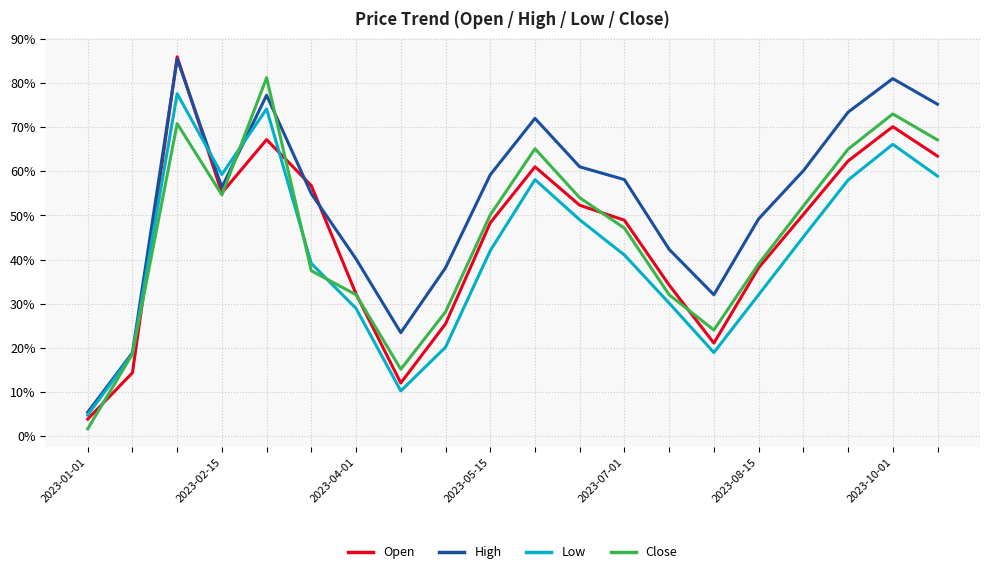

What are all the series names shown in the legend?

Open, High, Low, Close